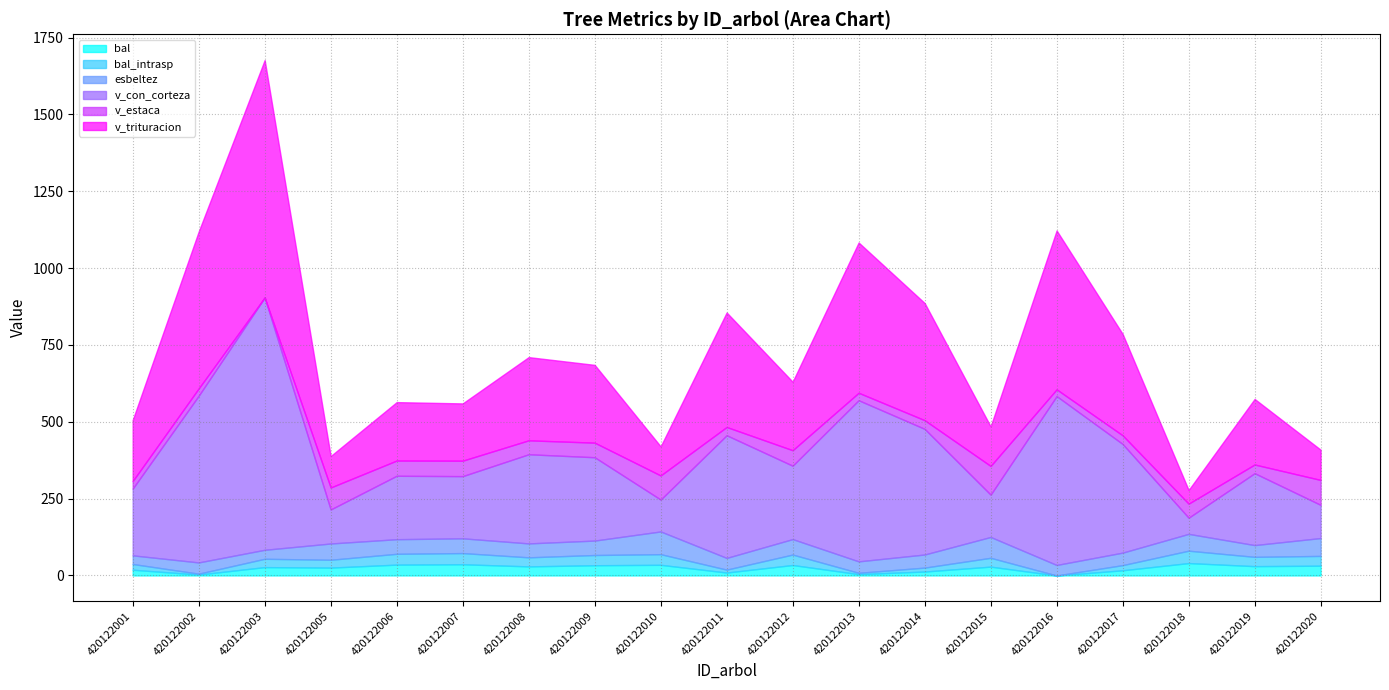

What is the spread (max minus min) of values at 420122014?

396.0